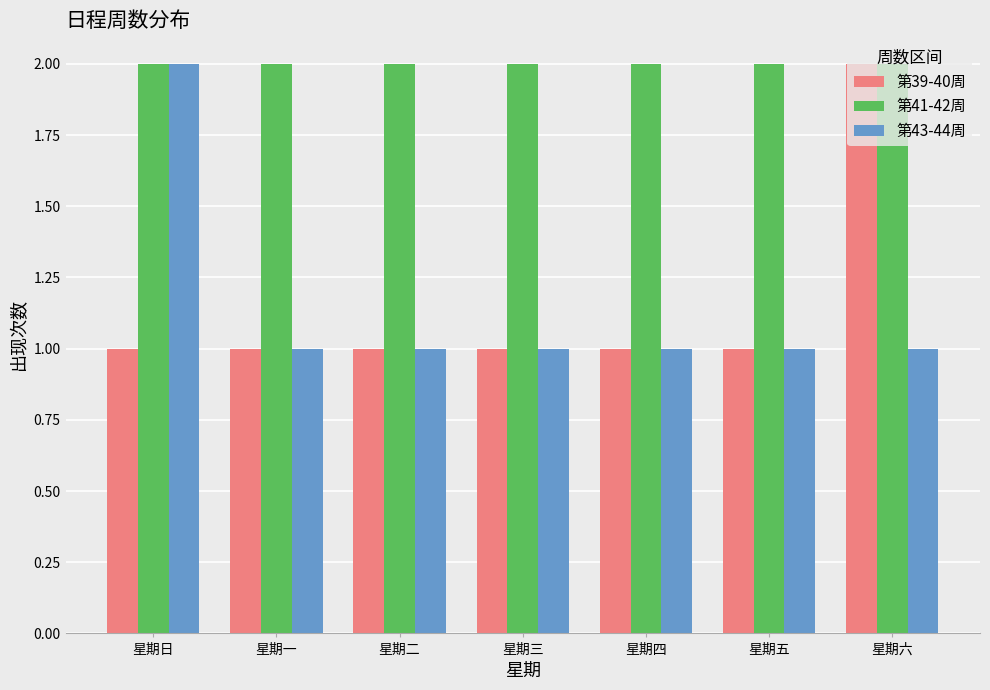

True or false: 第43-44周 has a value of 1 at 星期日.

False